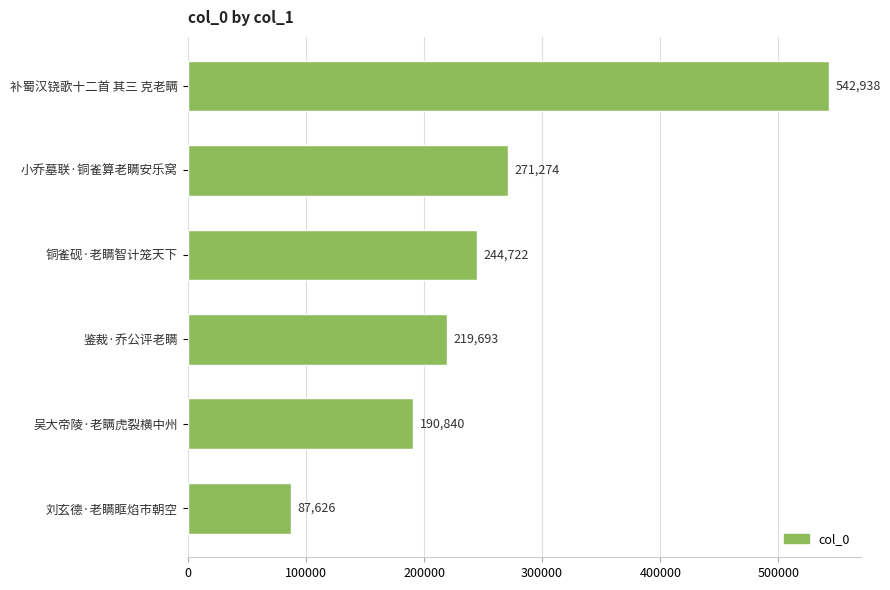

Reading top to bottom, extract all data points from this chart.

补蜀汉铙歌十二首 其三 克老瞒=542938	小乔墓联·铜雀算老瞒安乐窝=271274	铜雀砚·老瞒智计笼天下=244722	鉴裁·乔公评老瞒=219693	吴大帝陵·老瞒虎裂横中州=190840	刘玄德·老瞒眶焰市朝空=87626